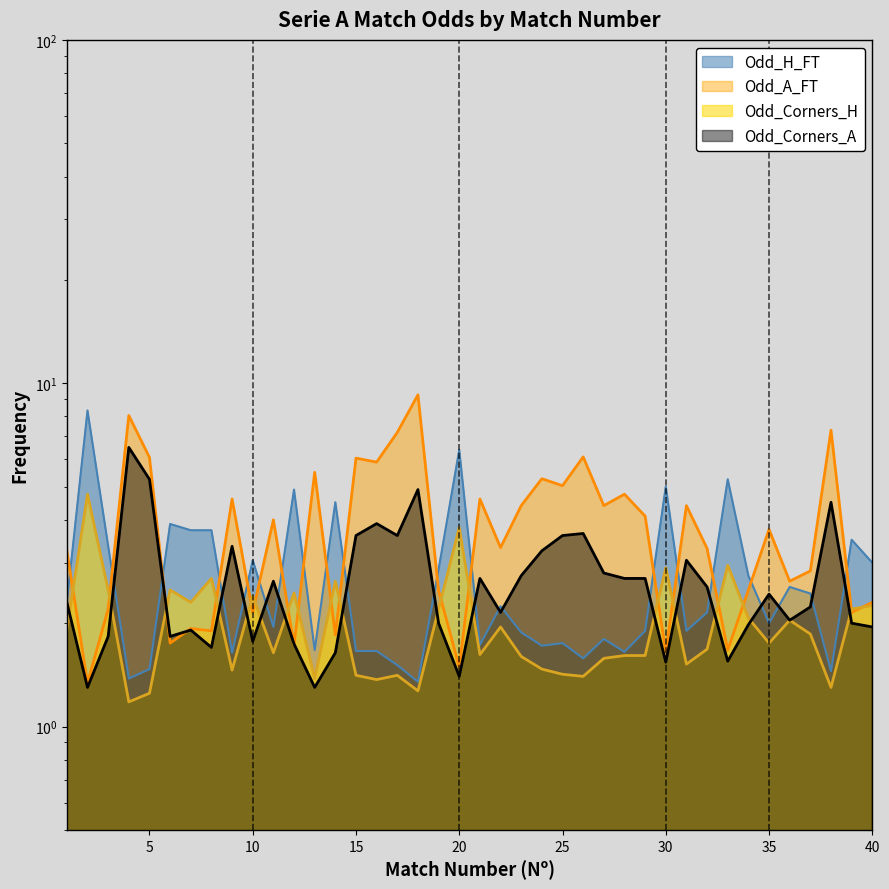

Reading right to left, what are all the values shown in this chart?

Odd_H_FT: 40=3.0	39=3.5	38=1.4	37=2.4	36=2.5	35=2.0	34=2.8	33=5.2	32=2.1	31=1.9	30=5.0	29=1.9	28=1.6	27=1.8	26=1.6	25=1.8	24=1.7	23=1.9	22=2.2	21=1.7	20=6.4	19=2.9	18=1.4	17=1.5	16=1.7	15=1.7	14=4.5	13=1.7	12=4.9	11=1.9	10=3.0	9=1.6	8=3.7	7=3.7	6=3.9	5=1.5	4=1.4	3=3.4	2=8.3	1=2.3
Odd_A_FT: 40=2.3	39=2.1	38=7.3	37=2.8	36=2.6	35=3.8	34=2.5	33=1.7	32=3.3	31=4.4	30=1.6	29=4.1	28=4.8	27=4.4	26=6.1	25=5.0	24=5.3	23=4.4	22=3.3	21=4.6	20=1.5	19=2.5	18=9.2	17=7.2	16=5.9	15=6.0	14=1.9	13=5.5	12=1.7	11=4.0	10=2.1	9=4.6	8=1.9	7=1.9	6=1.8	5=6.1	4=8.1	3=2.2	2=1.3	1=3.2
Odd_Corners_H: 40=2.2	39=2.2	38=1.3	37=1.9	36=2.0	35=1.8	34=2.1	33=3.0	32=1.7	31=1.5	30=2.9	29=1.6	28=1.6	27=1.6	26=1.4	25=1.4	24=1.5	23=1.6	22=1.9	21=1.6	20=3.8	19=2.2	18=1.3	17=1.4	16=1.4	15=1.4	14=2.6	13=1.4	12=2.5	11=1.6	10=2.4	9=1.5	8=2.7	7=2.3	6=2.5	5=1.2	4=1.2	3=2.5	2=4.8	1=1.9
Odd_Corners_A: 40=1.9	39=2.0	38=4.5	37=2.2	36=2.0	35=2.4	34=2.0	33=1.6	32=2.5	31=3.0	30=1.5	29=2.7	28=2.7	27=2.8	26=3.6	25=3.6	24=3.2	23=2.8	22=2.1	21=2.7	20=1.4	19=2.0	18=4.9	17=3.6	16=3.9	15=3.6	14=1.6	13=1.3	12=1.7	11=2.6	10=1.8	9=3.4	8=1.7	7=1.9	6=1.8	5=5.2	4=6.5	3=1.8	2=1.3	1=2.3